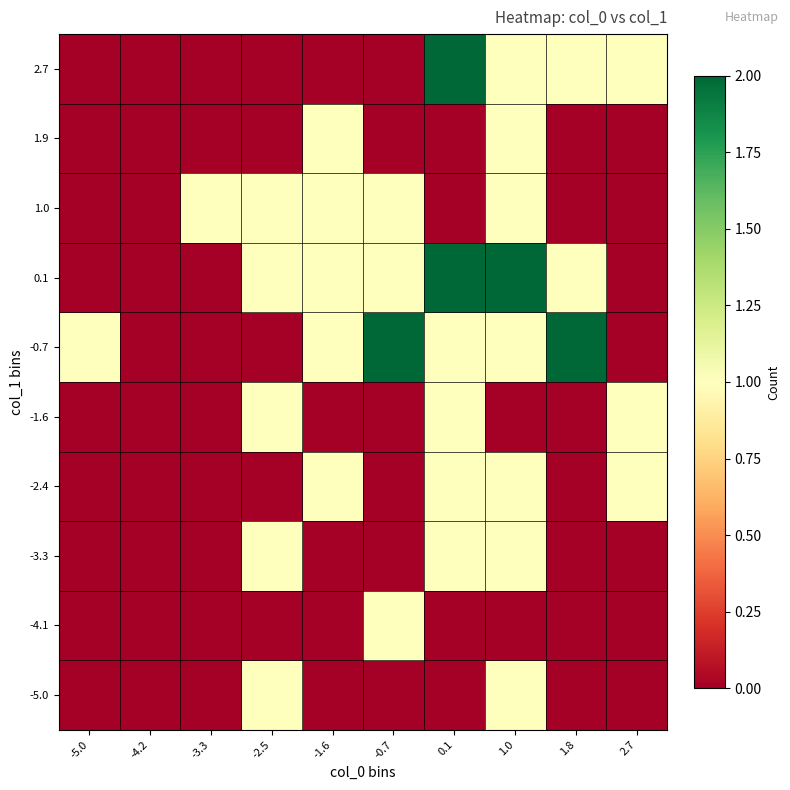

At -2.5, list the series in order from largest to smallest.

-5.0, -3.3, -1.6, 0.1, 1.0, -4.1, -2.4, -0.7, 1.9, 2.7